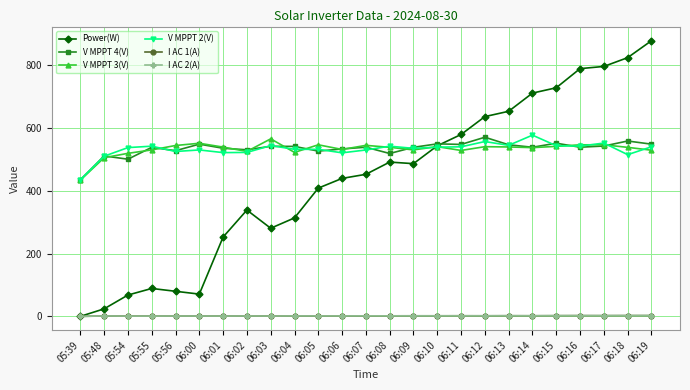

What is the average value of the V MPPT 3(V) series?

533.3